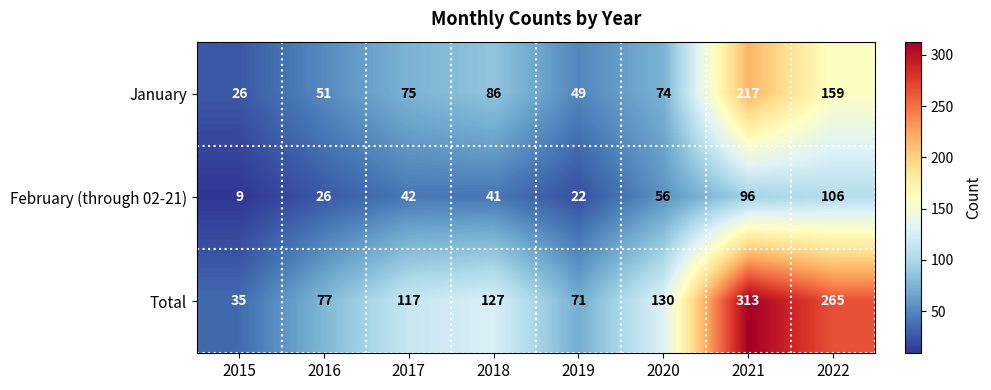

What is the total value across all series at 2016?

154